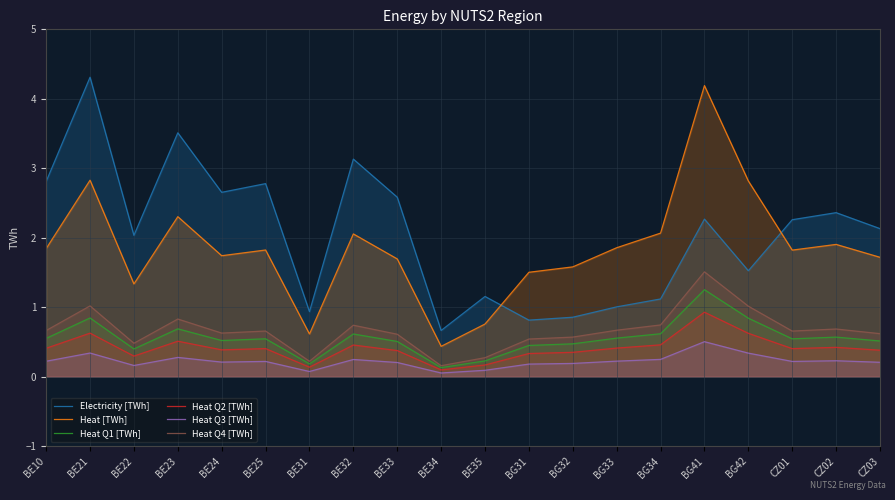

What is the total value across all series at BE31?

2.2